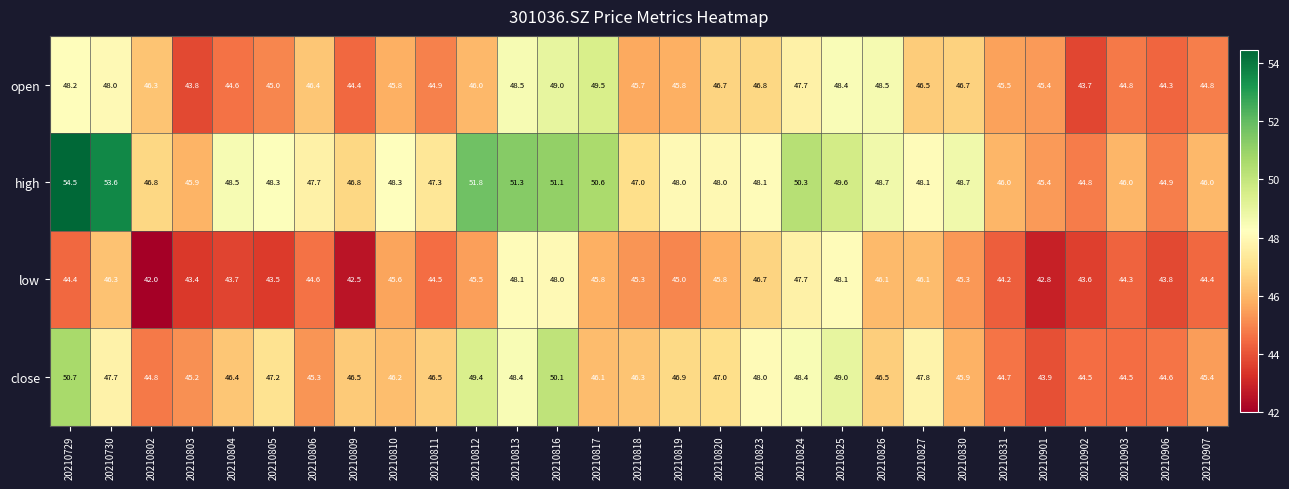

Which label corresponds to the largest value in the chart?

20210729